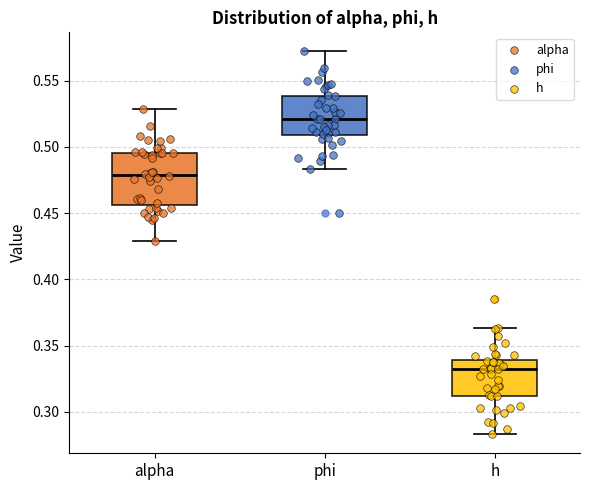

Comparing the boxes themselves (not the whiskers), which one is the tallest?

alpha